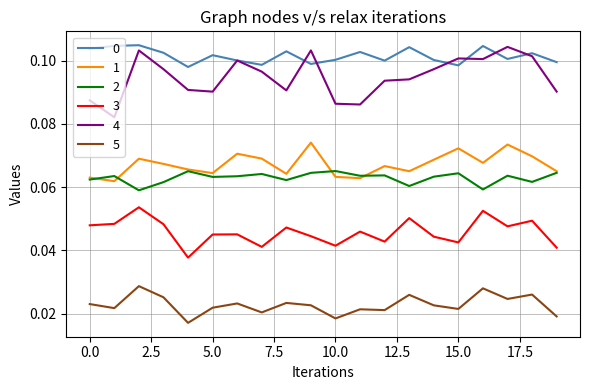

True or false: 0 and 5 cross at least once.

False